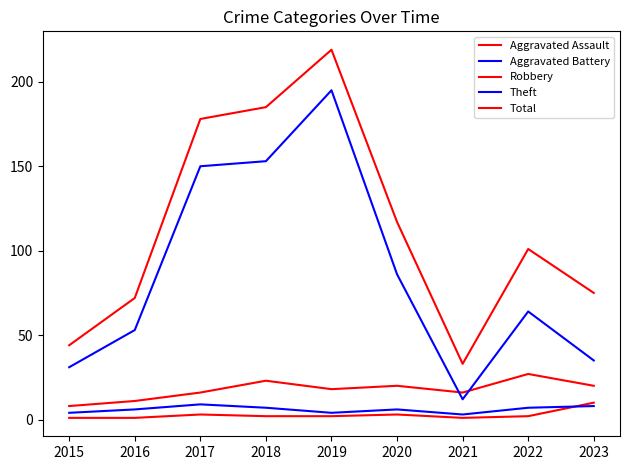

True or false: Total has more than 1 points higher than both neighbors.

True